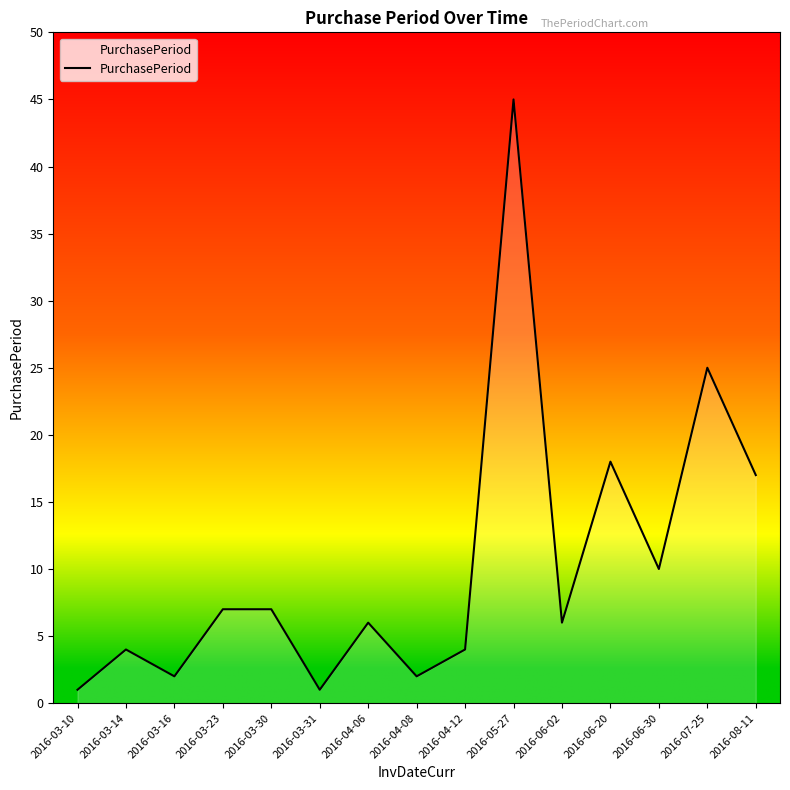

Which has a higher value, 2016-03-31 or 2016-06-02?

2016-06-02